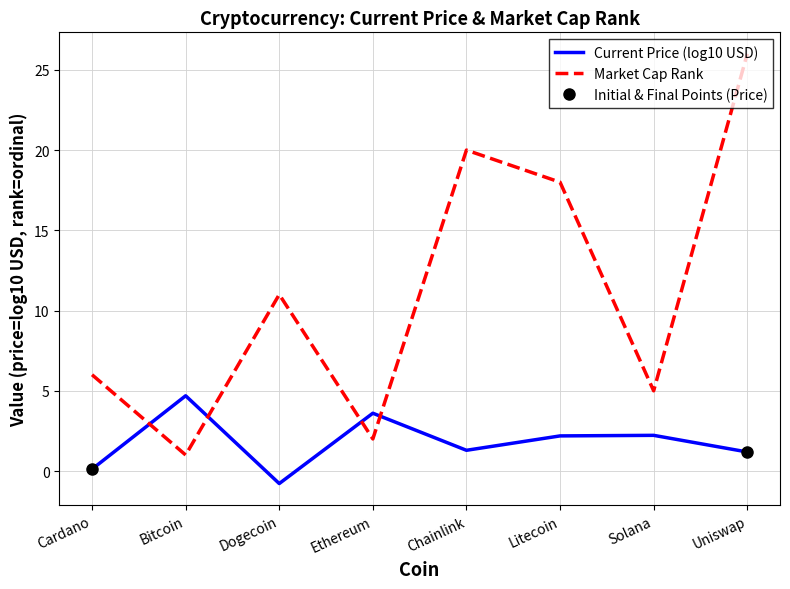

Is this an area chart (filled region under the line)?

No